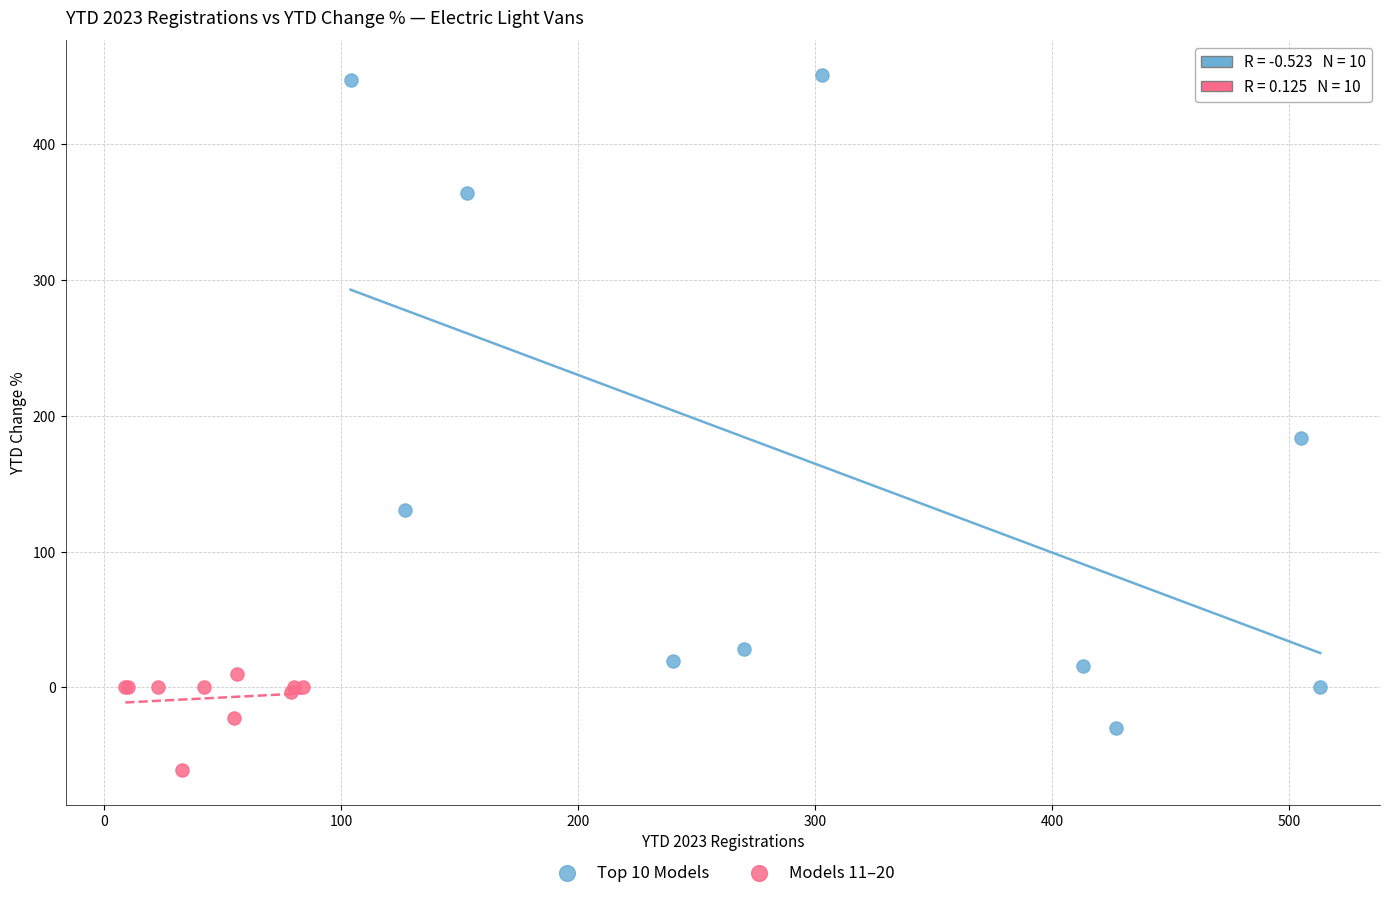

Which series contains the highest Y value?

Top 10 Models